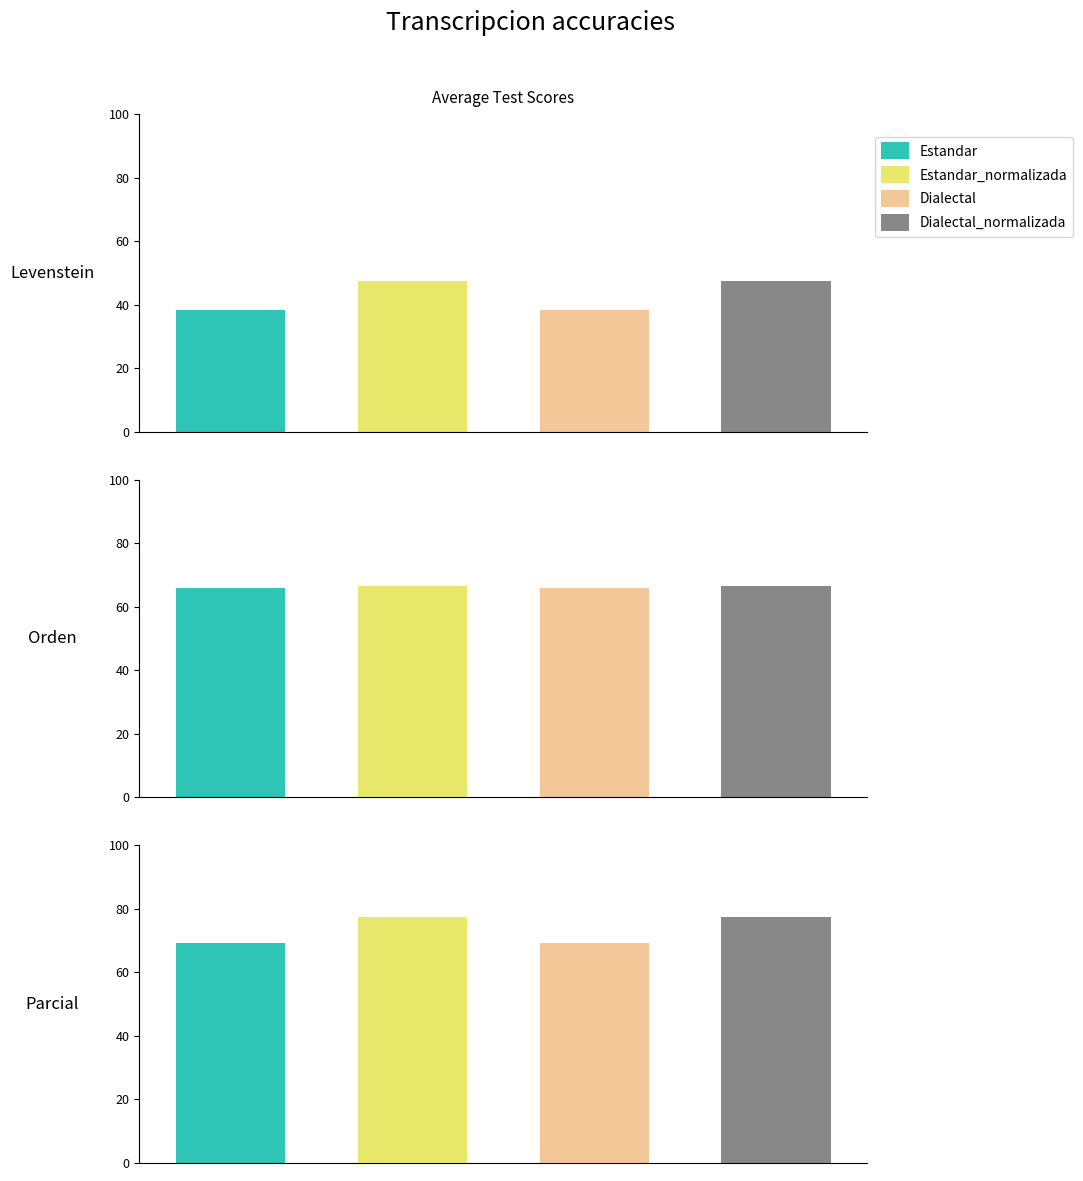

What is the label of the 2nd bar from the right?

Dialectal